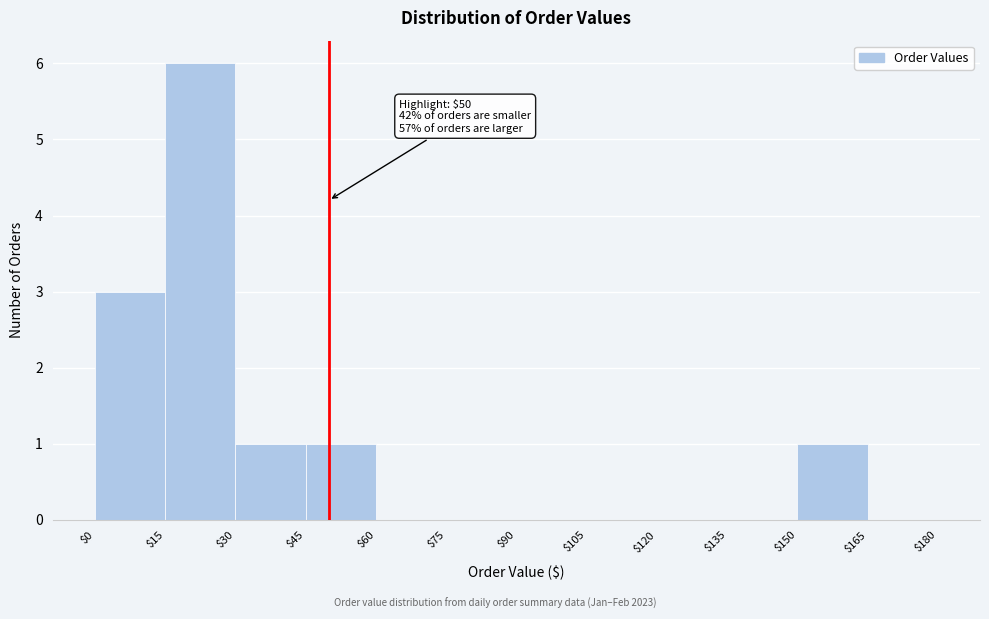

Over which range of the x-axis is the bar tallest?

$15 to $30